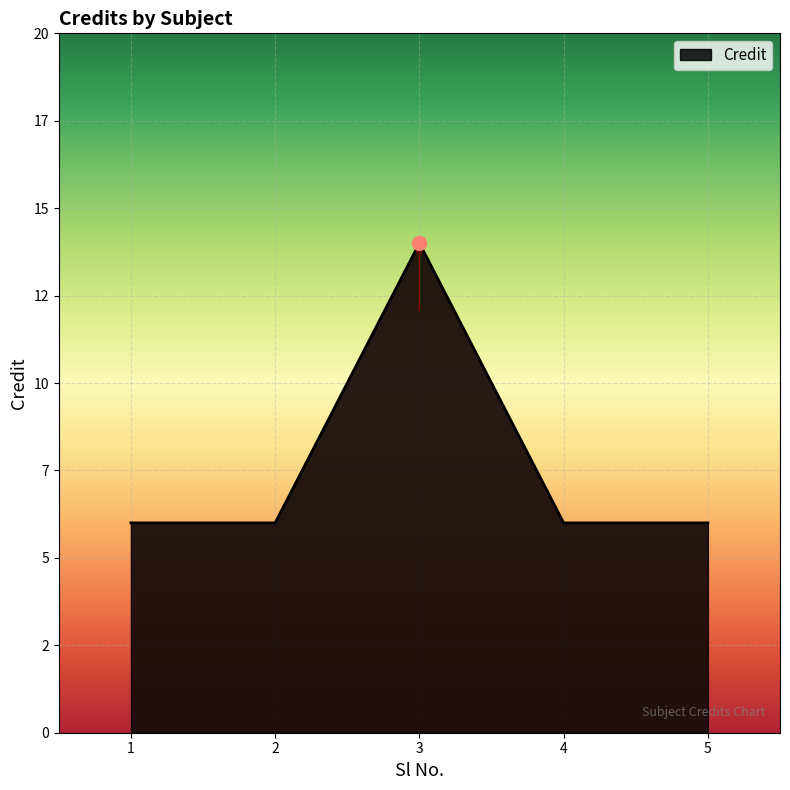

How many data points are above 6?

1